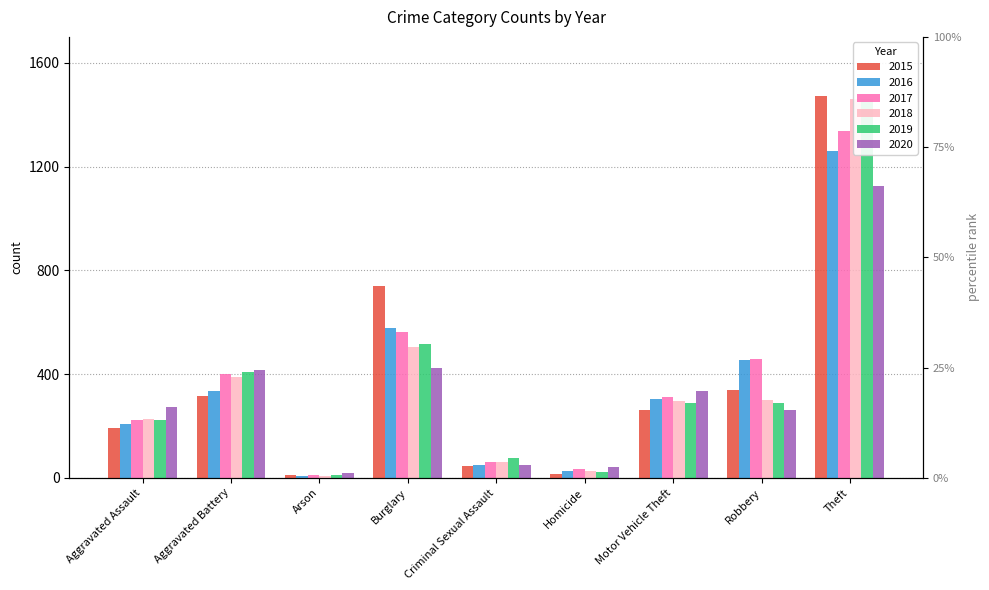

How many groups of bars are there?

9